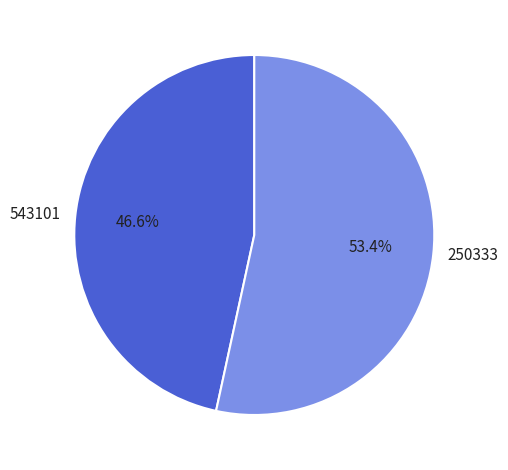

Combined, do 250333 and 543101 account for over 50%?

Yes